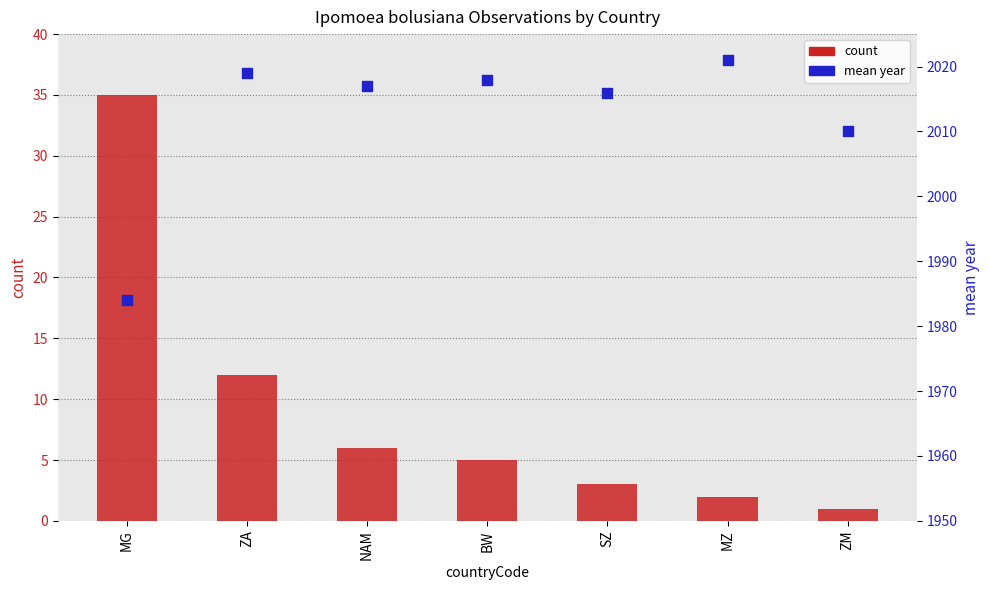

What are all the series names shown in the legend?

count, mean year